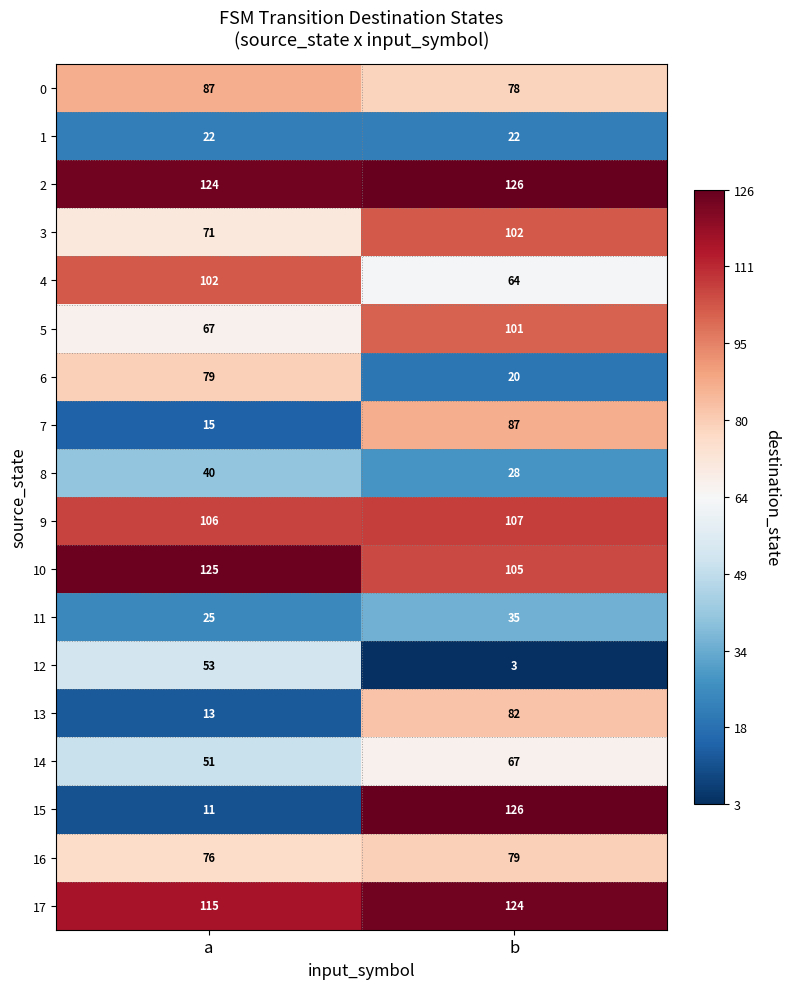

What is the sum of the 16 values at a and b?

155